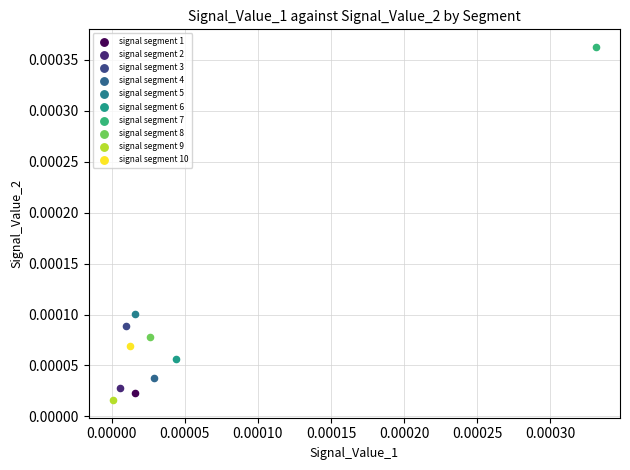

What are all the series names shown in the legend?

signal segment 1, signal segment 2, signal segment 3, signal segment 4, signal segment 5, signal segment 6, signal segment 7, signal segment 8, signal segment 9, signal segment 10